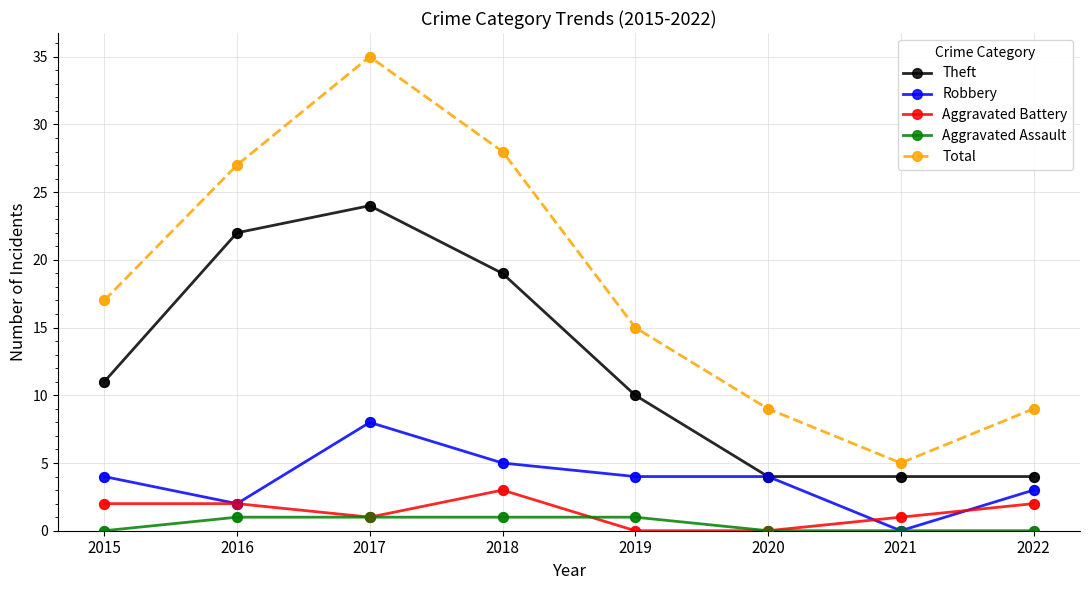

Which series has the largest range (max minus min)?

Total